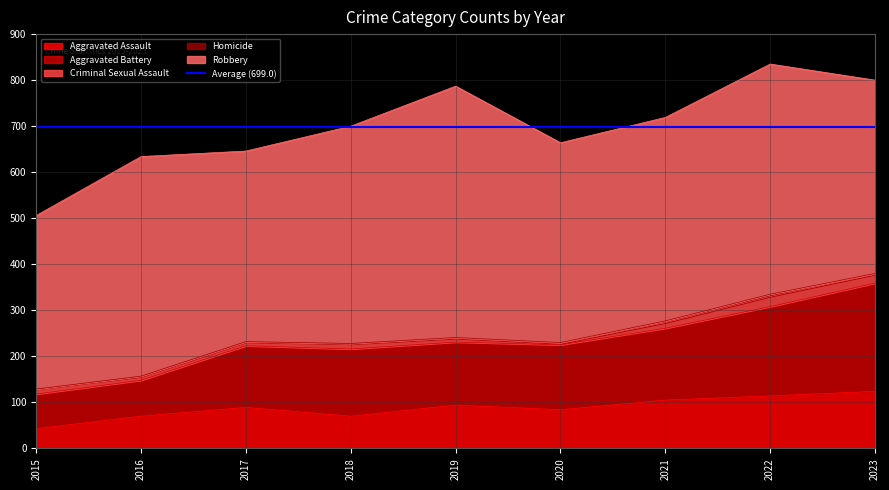

At which category is the sum across all series the highest?

2022